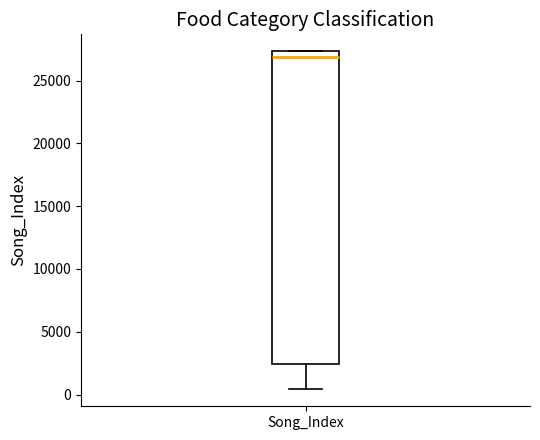

Transcribe this box plot: give where the median line is, the range the box spans, and where the two whiskers end, as read against the y-axis. The values are not printed on the chart, so give them approximately, as read against the axis.

median 27000, box 2500 to 27500, whiskers 500 to 27500